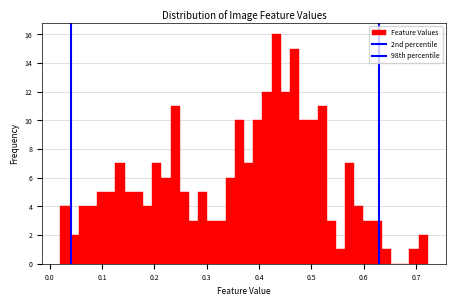

Around what value on the x-axis is the tallest bar? Give the approximate position of its centre, as read against the axis.

0.43